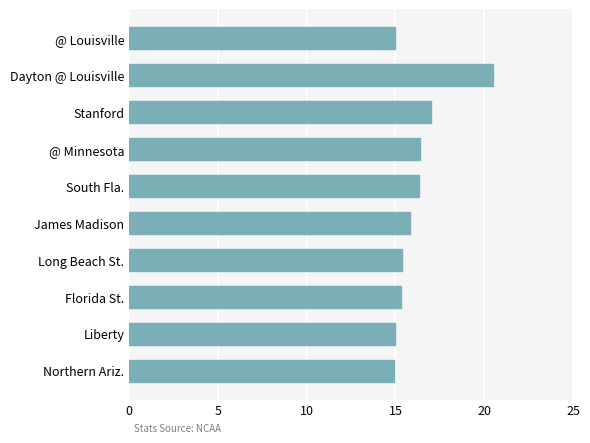

Where is the data nearest to the value 17?

Stanford